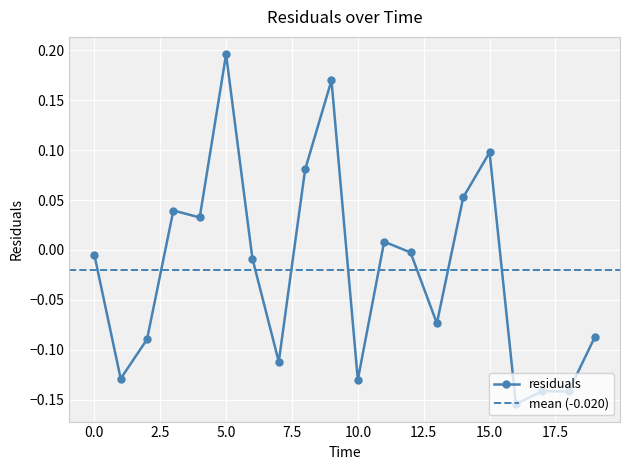

Rank the categories by value from highest to lowest.

5, 9, 15, 8, 14, 3, 4, 11, 12, 0, 6, 13, 19, 2, 7, 1, 10, 17, 18, 16